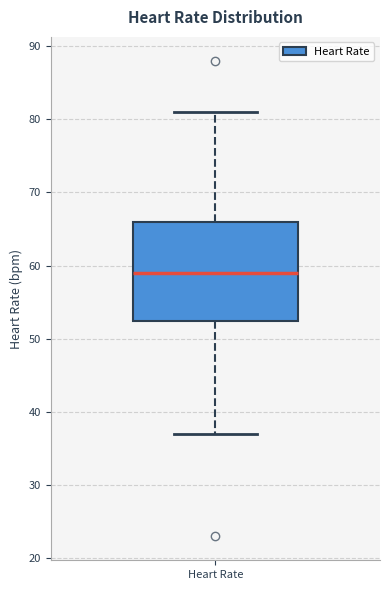

Where does the lower whisker of the box for Heart Rate end on the y-axis? The values are not printed on the chart, so give them approximately, as read against the axis.

37